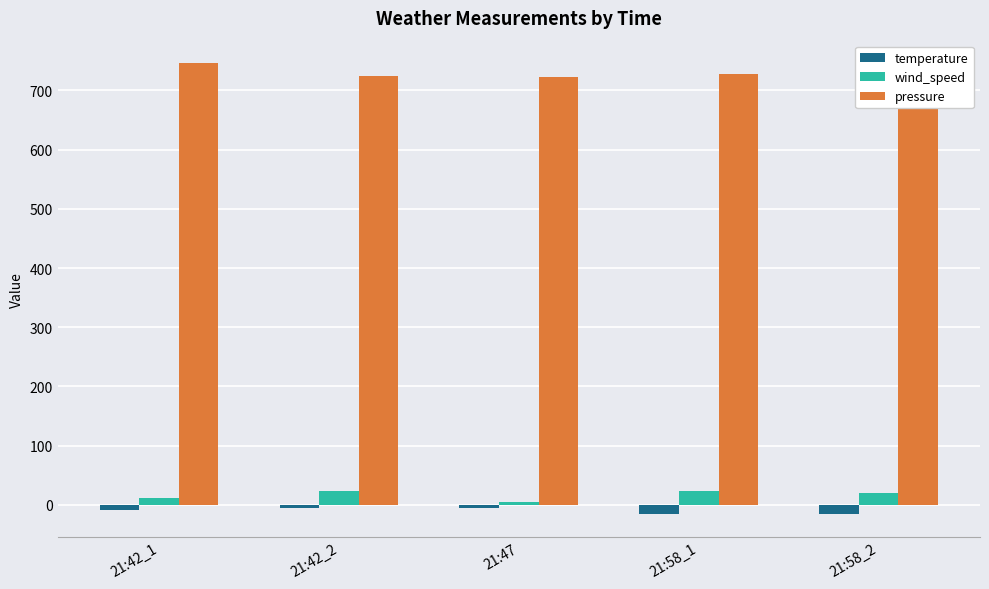

What is the average value of the pressure series?

730